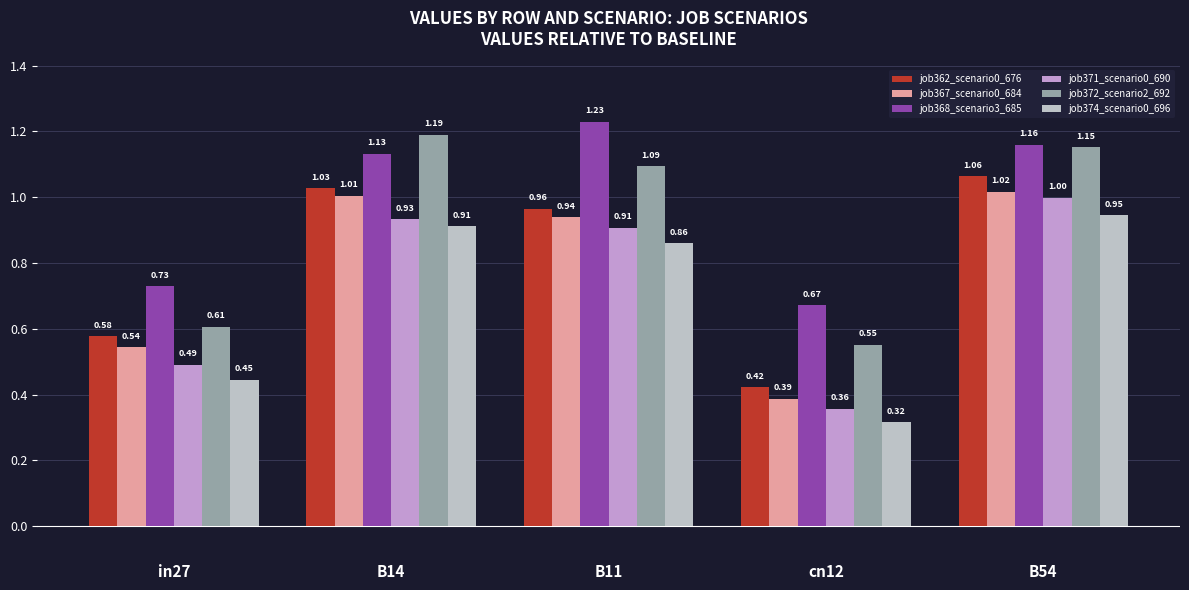

Which series has the largest total across all categories?

job368_scenario3_685